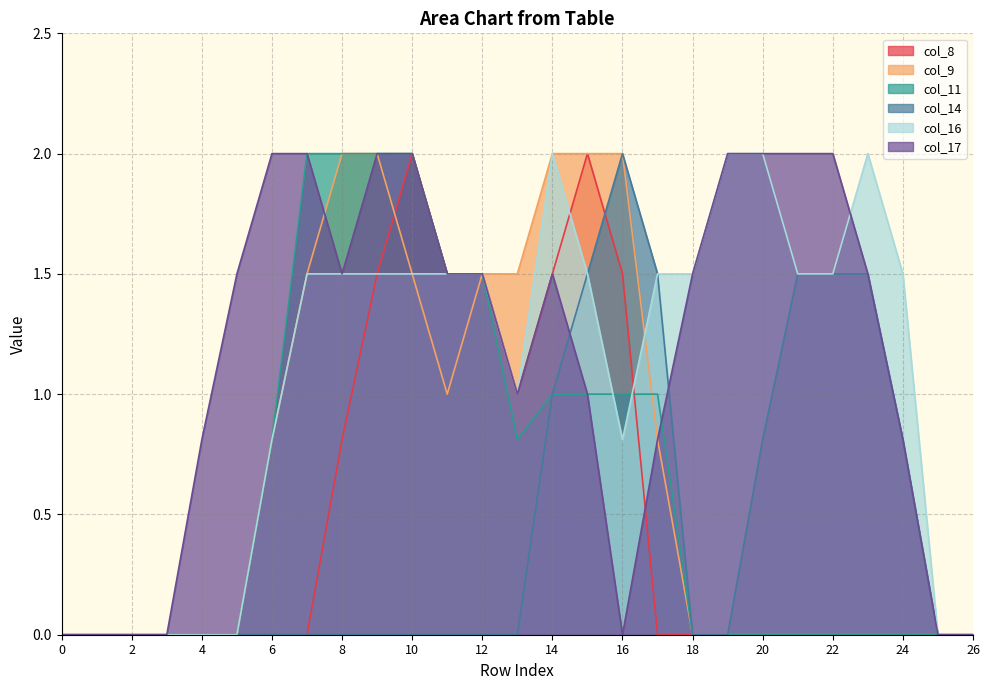

Is it true that col_16 equals 2.7 at 18?

False